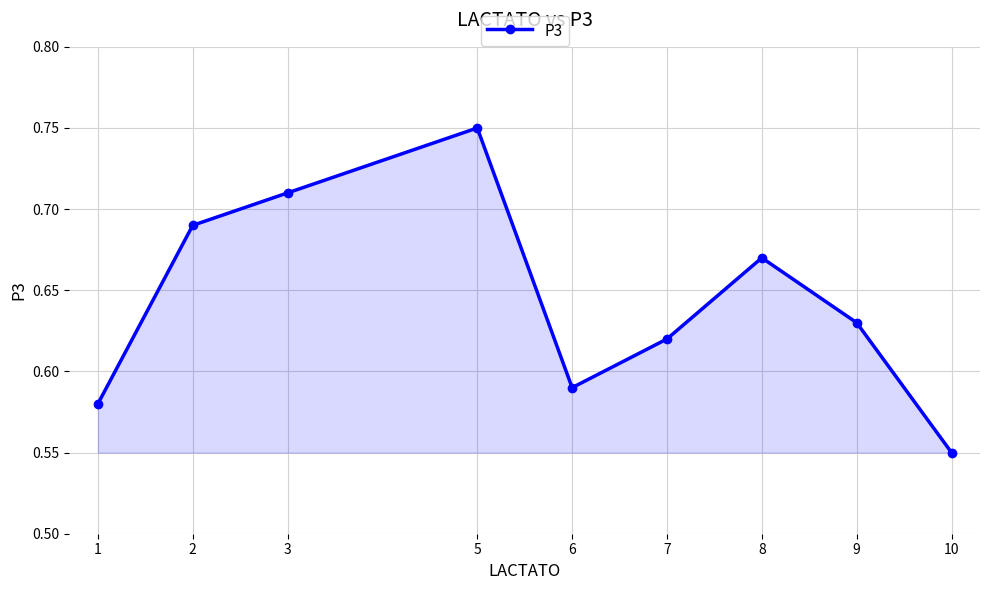

List the labels in order of value, largest first.

5, 3, 2, 8, 9, 7, 6, 1, 10